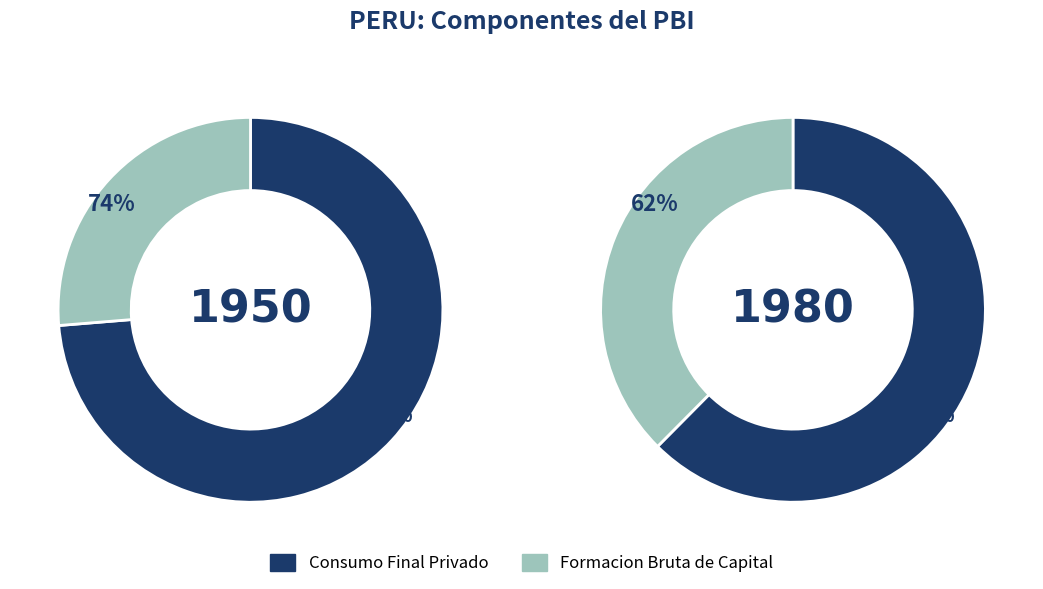

Which slice is the smallest?

1950